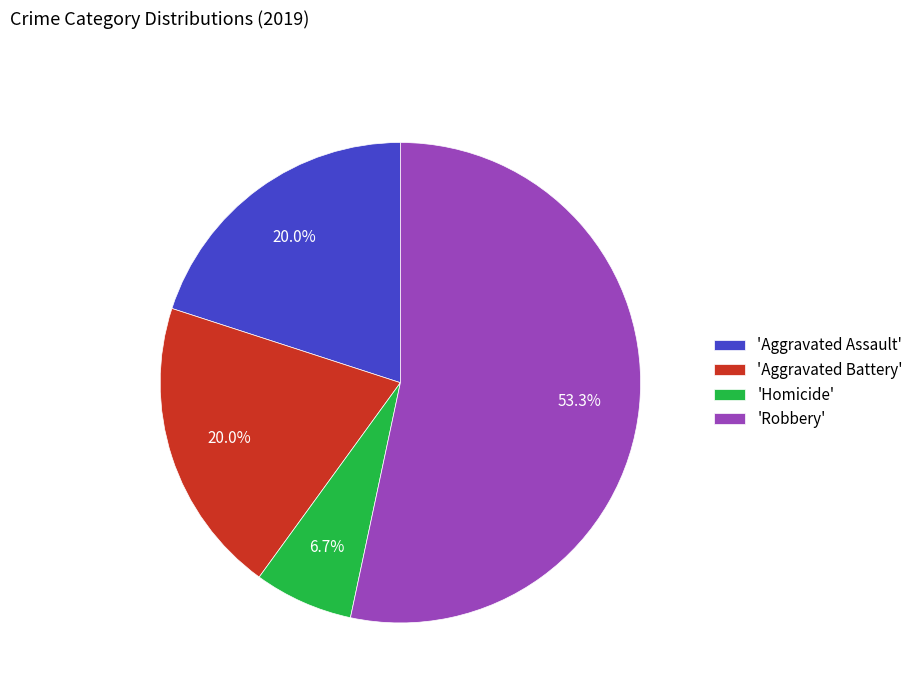

Which slice is the largest?

'Robbery'